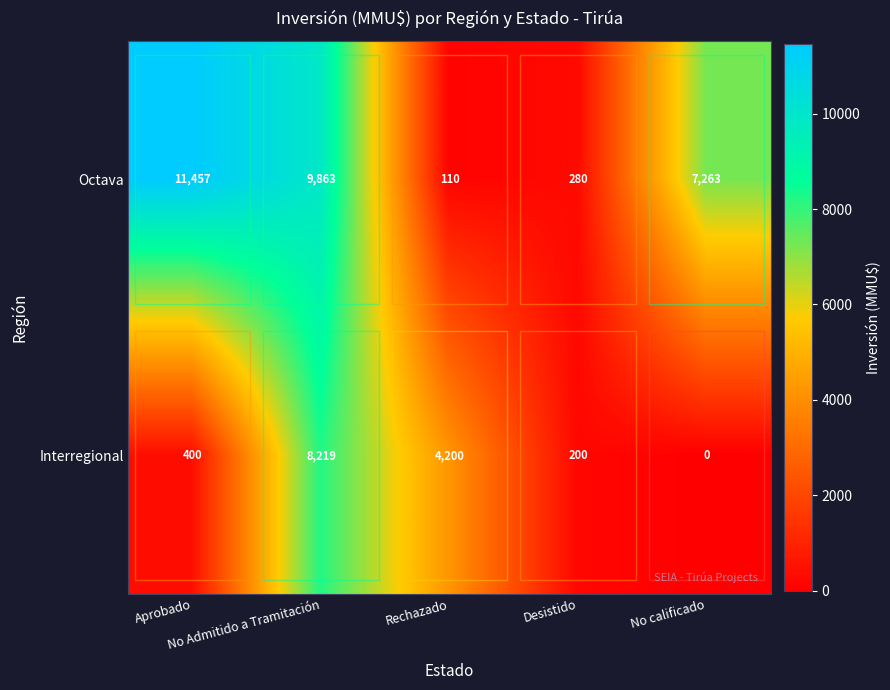

What is the difference between the maximum and second lowest values in the Interregional series?

8019